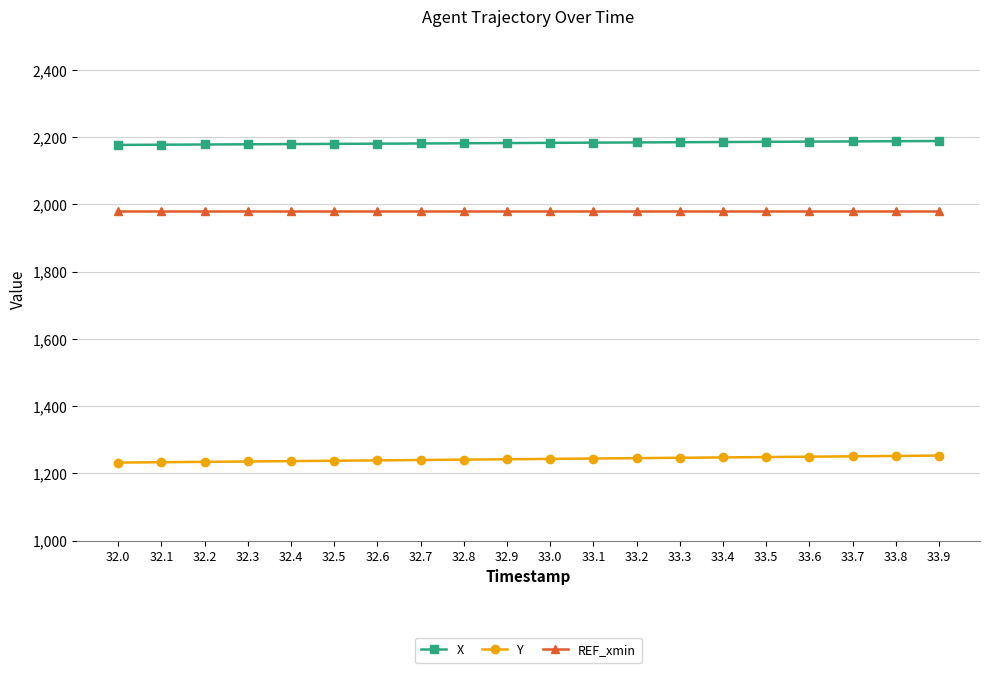

Rank the series by their average value, from highest to lowest.

X, REF_xmin, Y